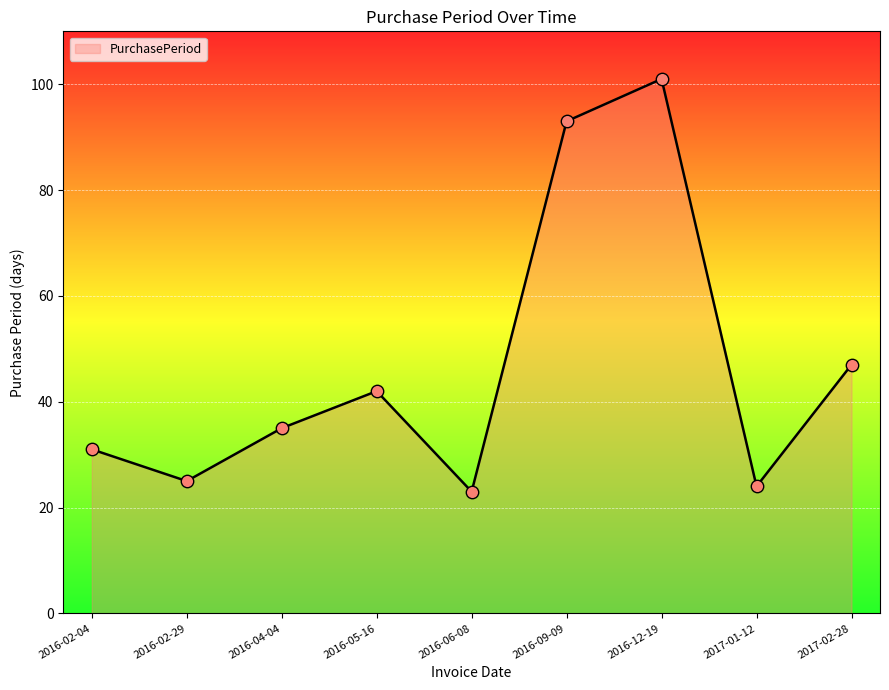

What is the change in value from 2016-02-04 to 2016-09-09?

+62